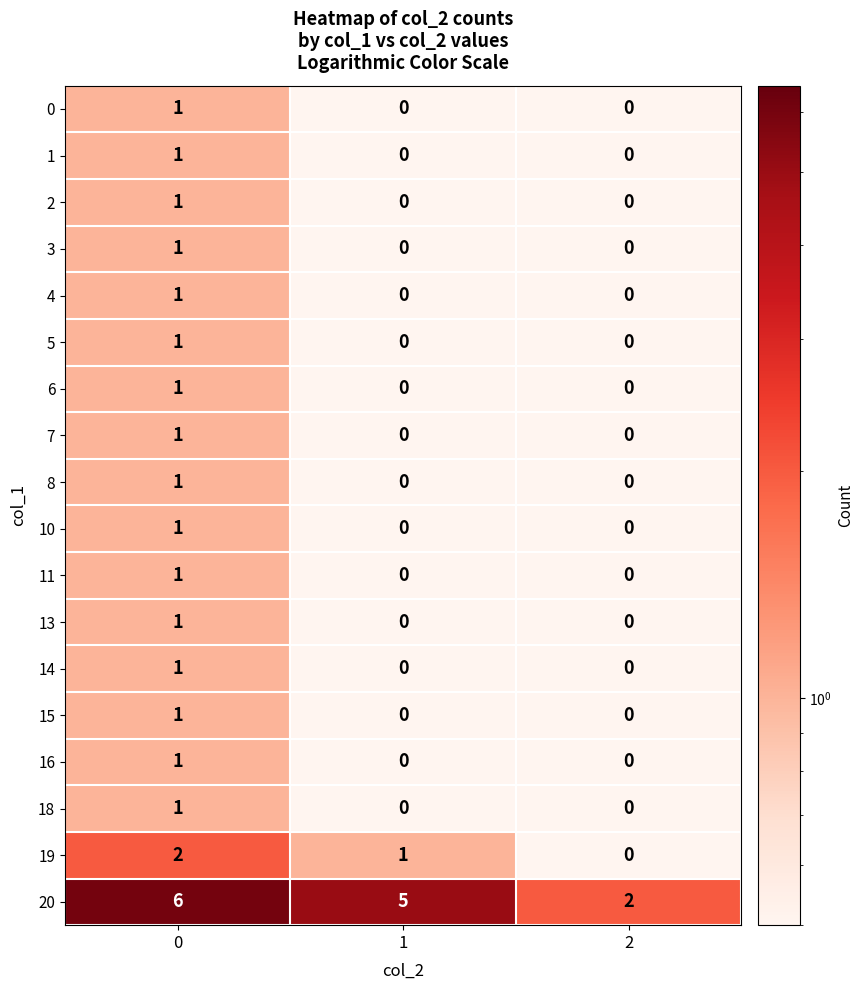

What is the total value across all series at 1?

6